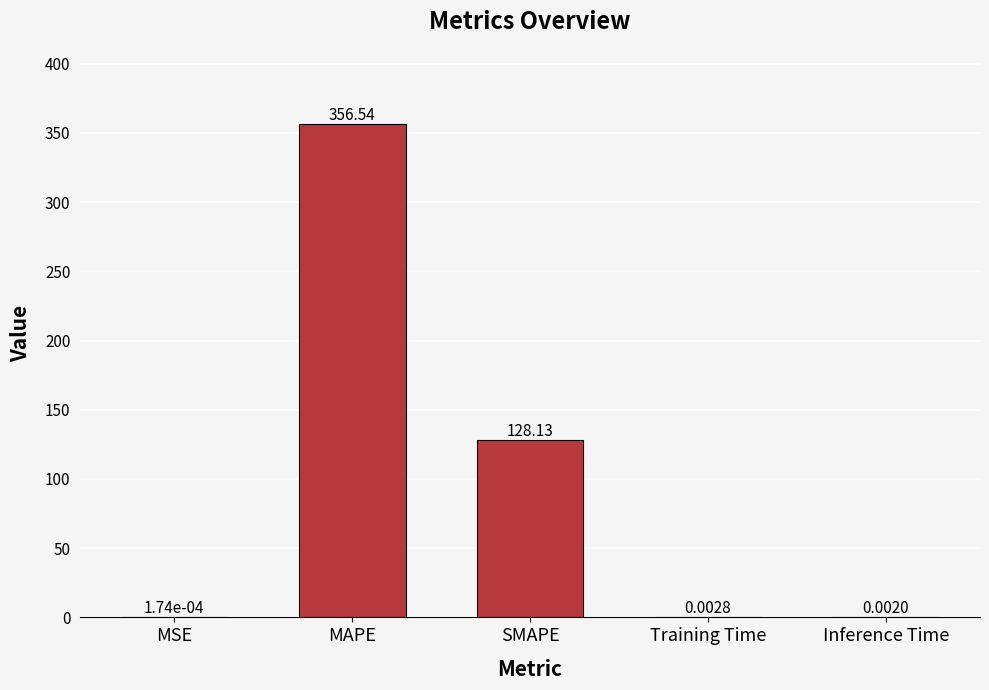

What is the greatest value displayed?

356.5